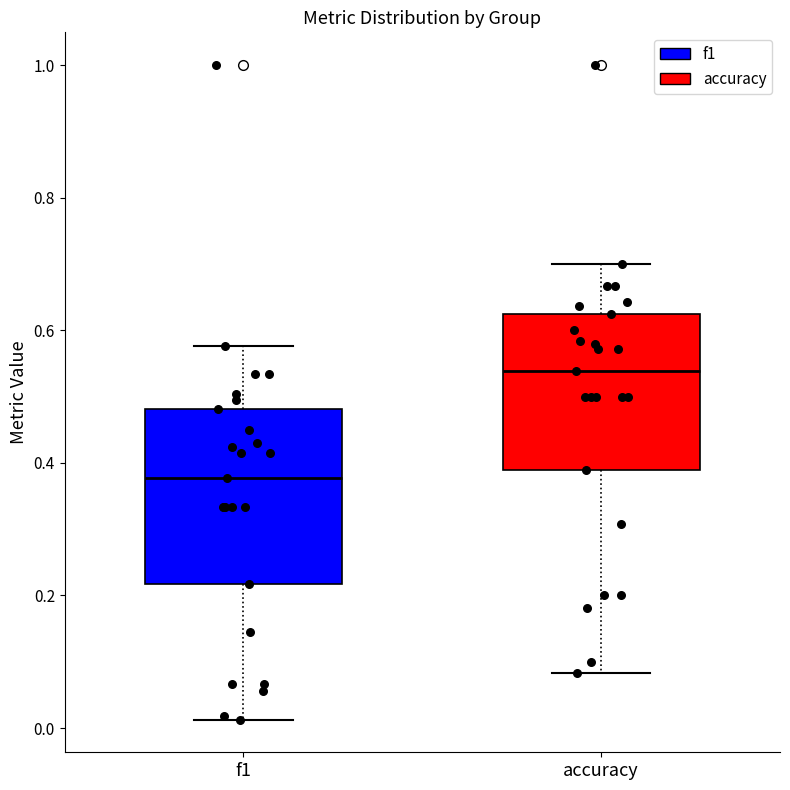

Reading left to right, transcribe this box plot: for each box, give where its median line is, the range the box spans, and where its two whiskers end, as read against the y-axis. The values are not printed on the chart, so give them approximately, as read against the axis.

f1: median 0.38, box 0.22 to 0.48, whiskers 0.02 to 0.58
accuracy: median 0.54, box 0.38 to 0.62, whiskers 0.08 to 0.70